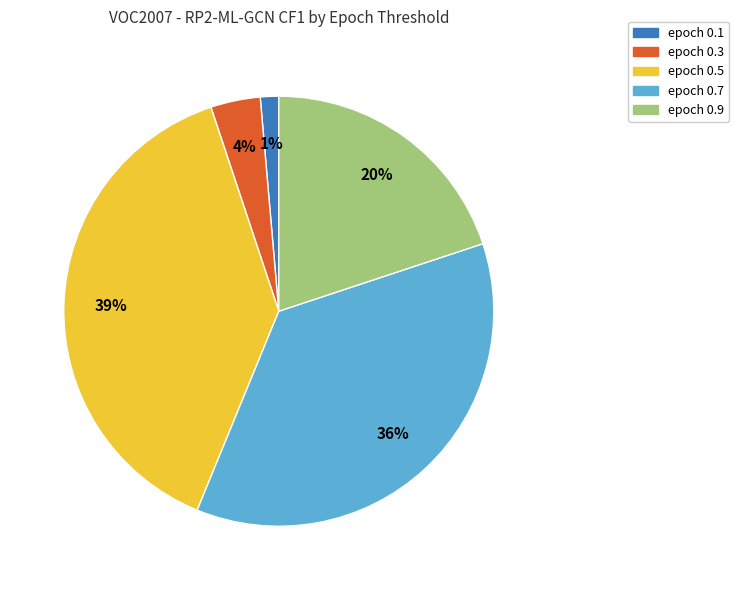

To the nearest percent, what is the average slice percentage?

20%